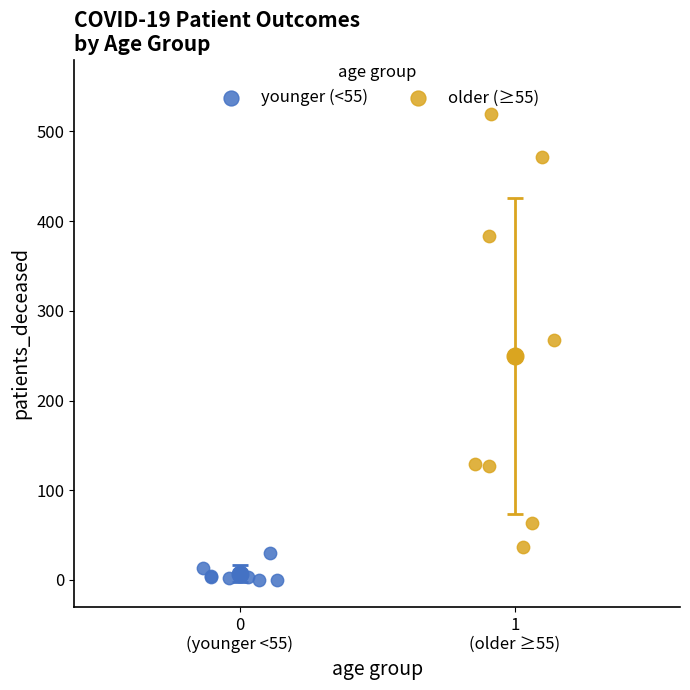

Which series reaches the minimum Y coordinate?

younger (<55)